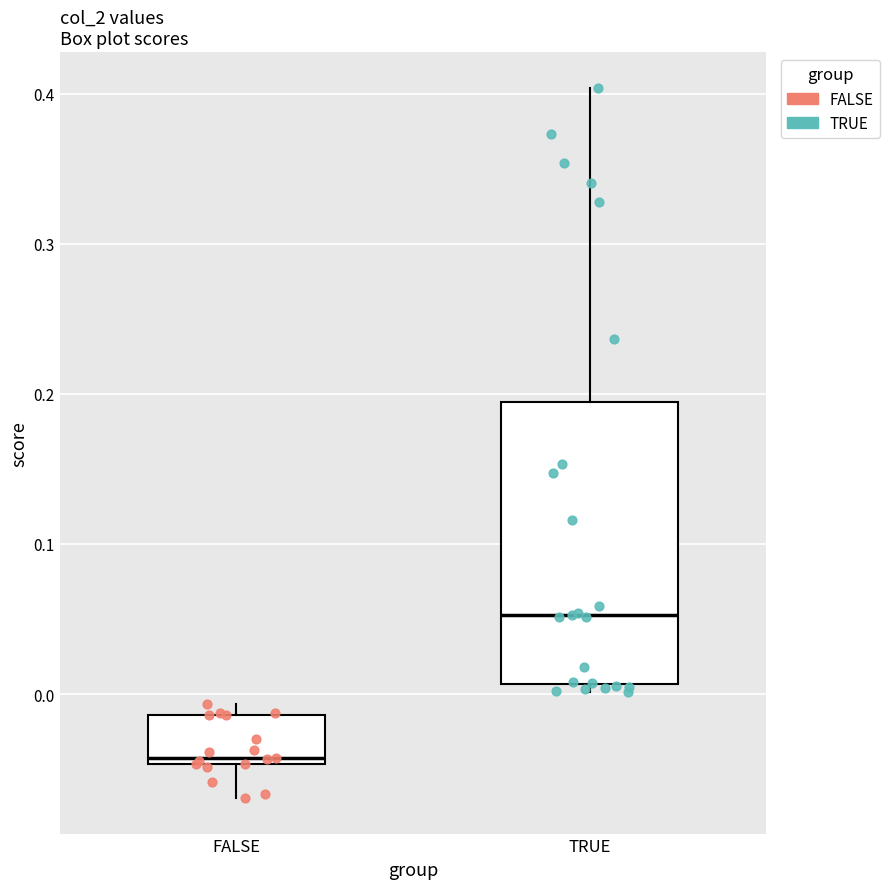

Reading left to right, read every box against the y-axis: the position of its median line, the range the box covers, and the ends of its whiskers. The values are not printed on the chart, so give them approximately, as read against the axis.

FALSE: median -0.04, box -0.05 to -0.01, whiskers -0.07 to -0.01 (just above the box's upper edge)
TRUE: median 0.05, box 0.01 to 0.19, whiskers 0.00 to 0.40